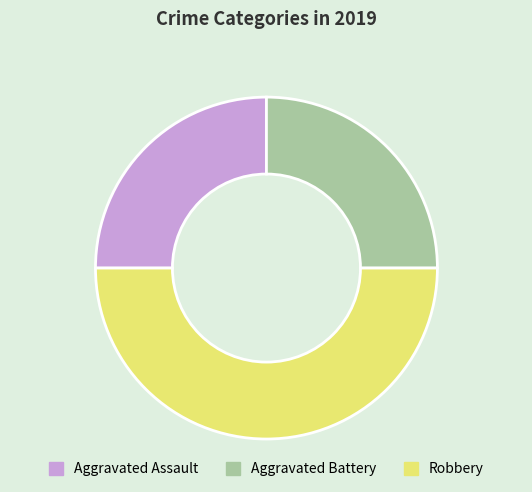

Is the sum of Aggravated Assault and Robbery greater than half?

Yes